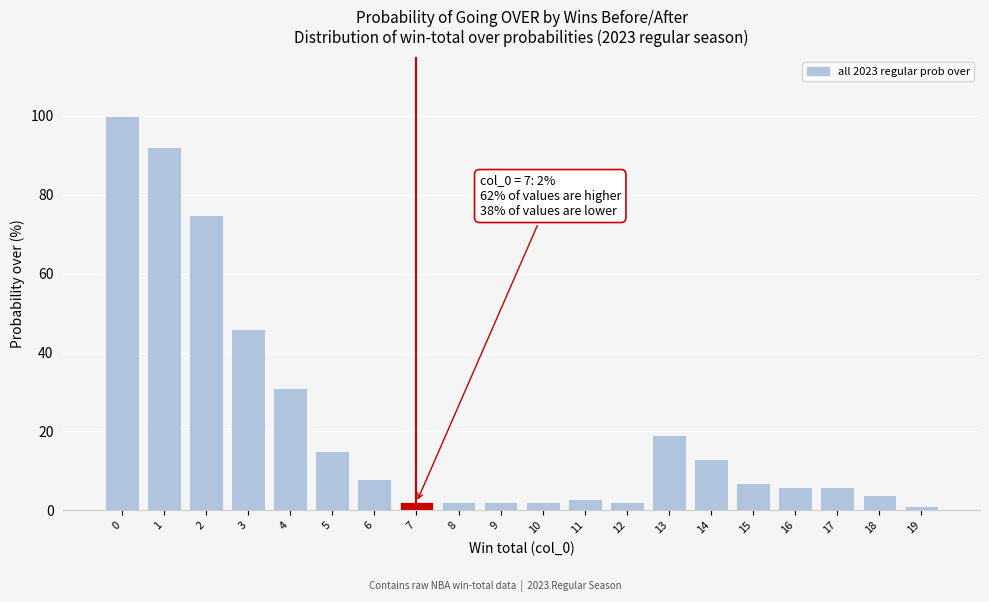

Reading left to right, transcribe all the data shown in this chart.

100	92	75	46	31	15	8	2	2	2	2	3	2	19	13	7	6	6	4	1